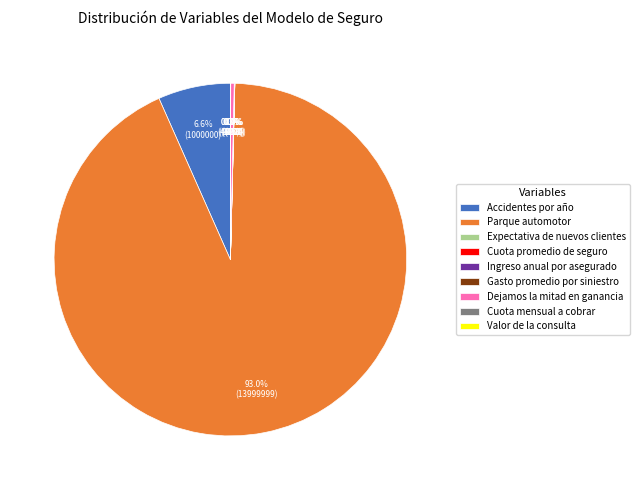

What is the largest slice in the pie chart?

Parque automotor